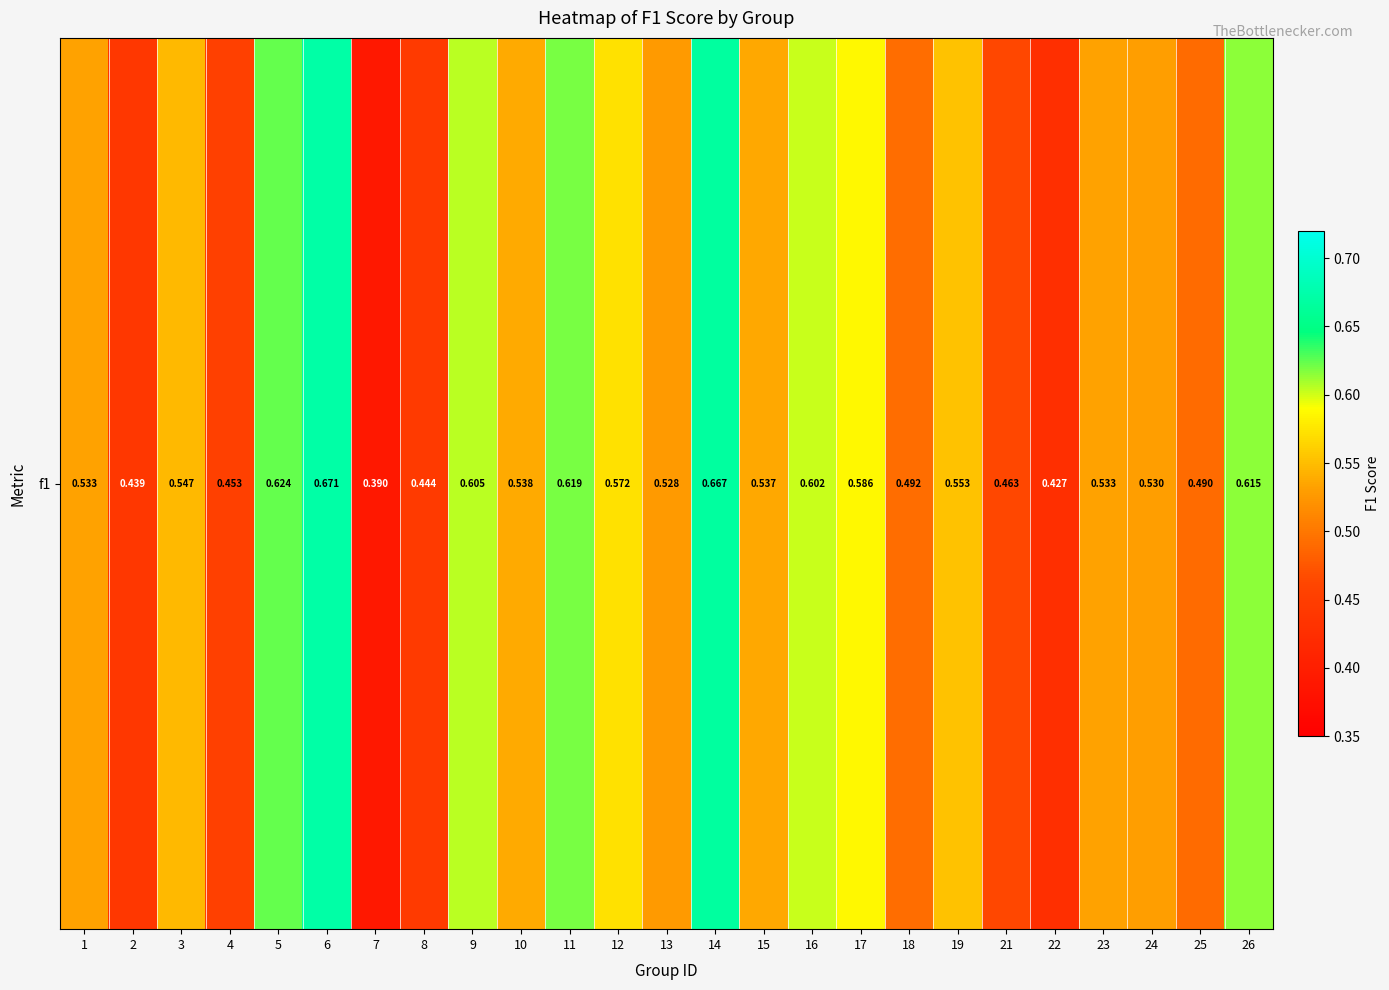

How many series are shown in this chart?

1